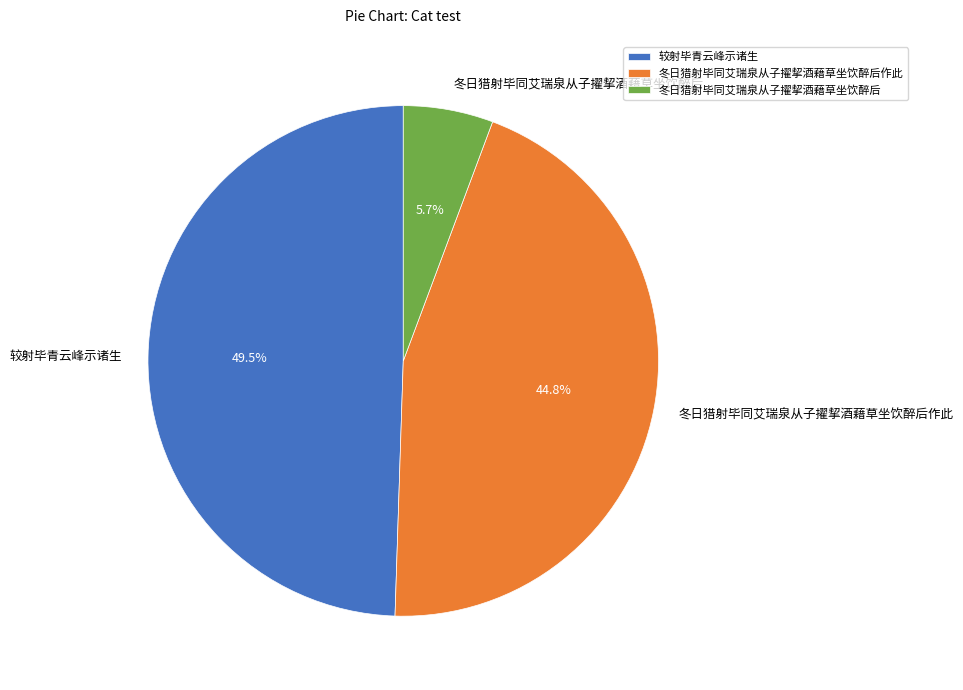

Approximately how many times larger is the value at 冬日猎射毕同艾瑞泉从子擢挈酒藉草坐饮醉后作此 compared to 较射毕青云峰示诸生?

0.9